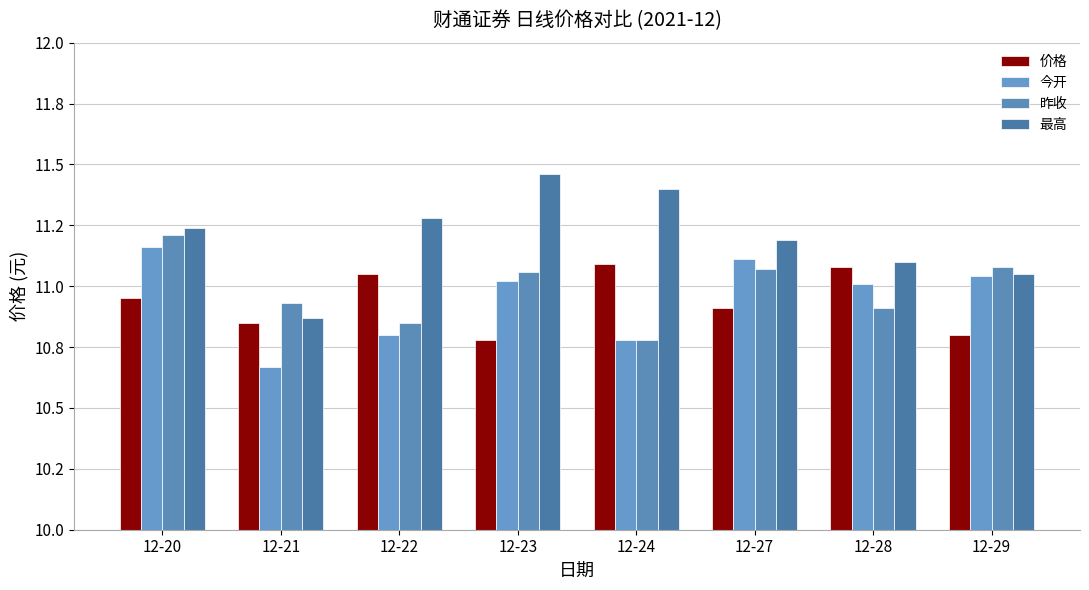

What is the difference between the 价格 values at 12-28 and 12-21?

0.2